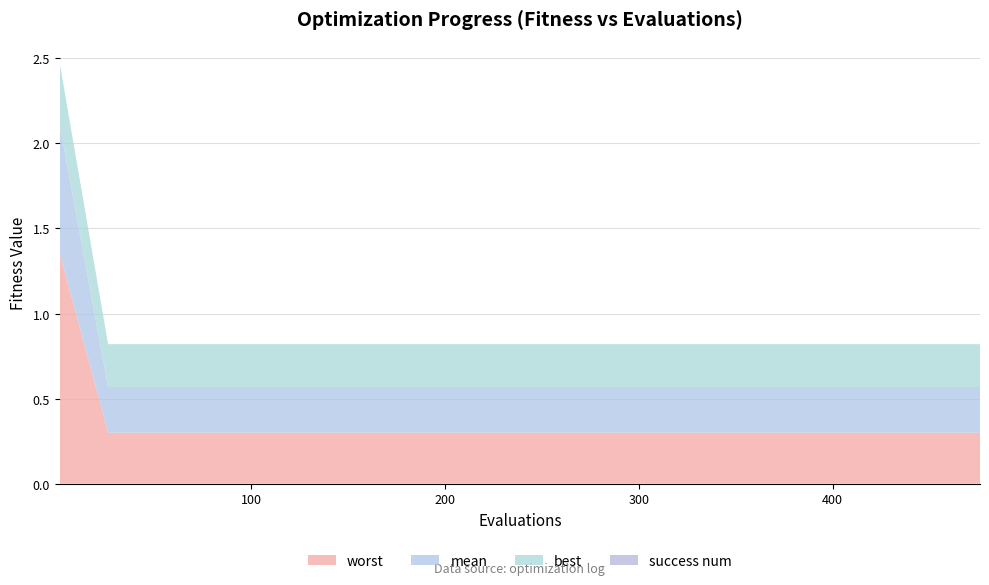

Reading left to right, extract all data points from this chart.

mean: 0=0.8	1=0.3	2=0.3	3=0.3	4=0.3	5=0.3	6=0.3	7=0.3	8=0.3	9=0.3	10=0.3	11=0.3	12=0.3	13=0.3	14=0.3	15=0.3	16=0.3	17=0.3	18=0.3	19=0.3
best: 0=0.4	1=0.3	2=0.3	3=0.3	4=0.3	5=0.3	6=0.3	7=0.3	8=0.3	9=0.3	10=0.3	11=0.3	12=0.3	13=0.3	14=0.3	15=0.3	16=0.3	17=0.3	18=0.3	19=0.3
worst: 0=1.4	1=0.3	2=0.3	3=0.3	4=0.3	5=0.3	6=0.3	7=0.3	8=0.3	9=0.3	10=0.3	11=0.3	12=0.3	13=0.3	14=0.3	15=0.3	16=0.3	17=0.3	18=0.3	19=0.3
success num: 0=0.0	1=0.0	2=0.0	3=0.0	4=0.0	5=0.0	6=0.0	7=0.0	8=0.0	9=0.0	10=0.0	11=0.0	12=0.0	13=0.0	14=0.0	15=0.0	16=0.0	17=0.0	18=0.0	19=0.0